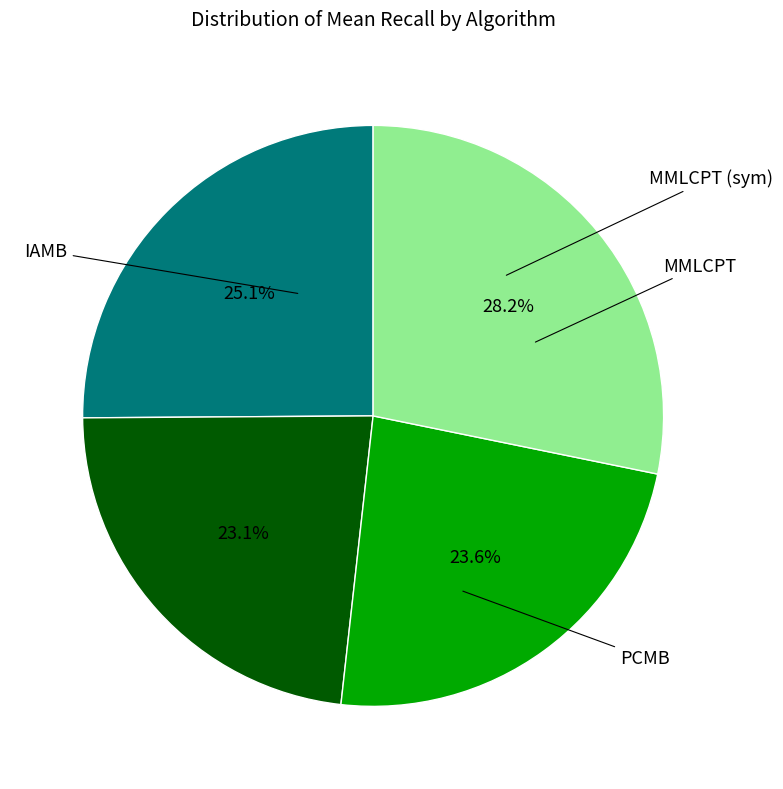

To the nearest percent, what is the average slice percentage?

25%